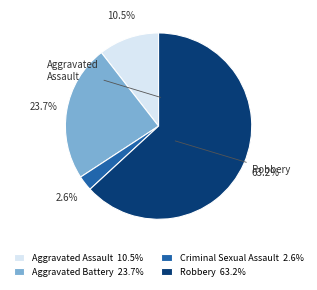

Combined, do Robbery 63.2% and Aggravated Assault 10.5% account for over 50%?

Yes